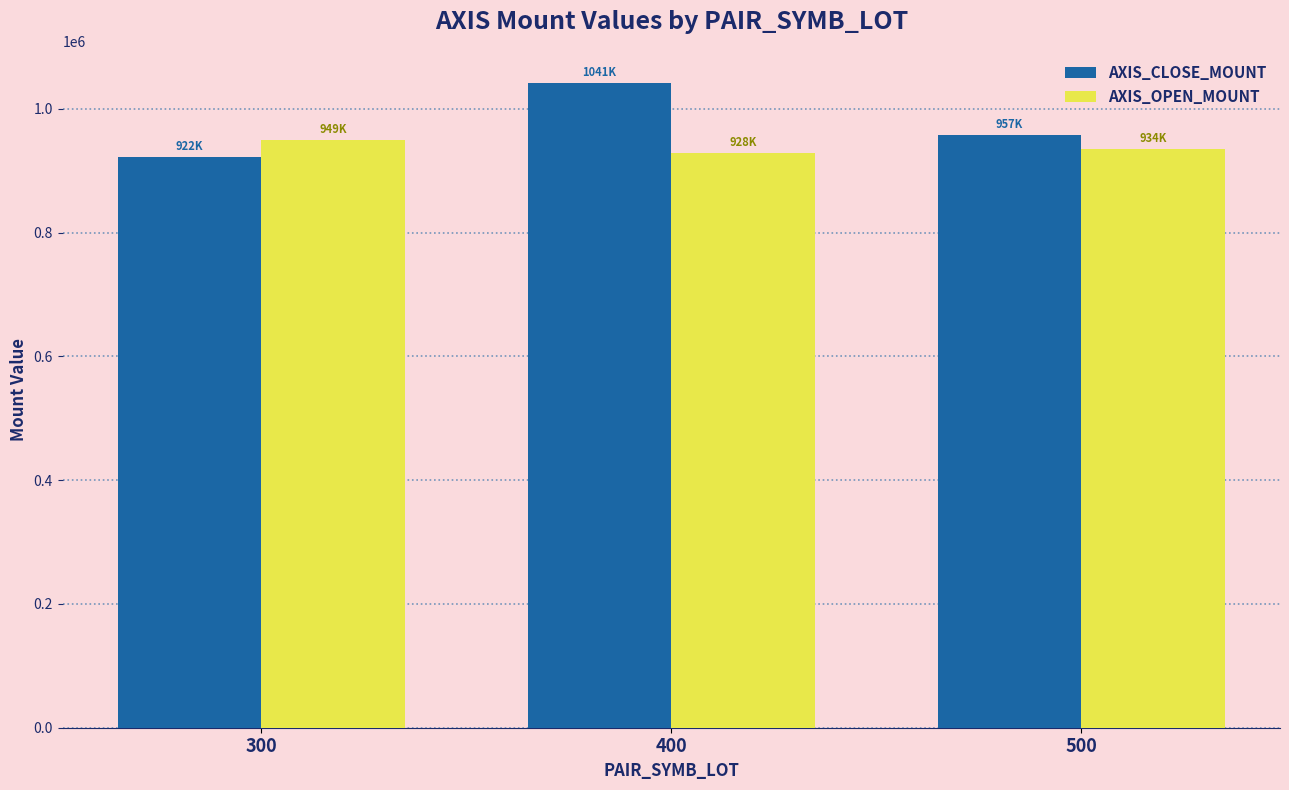

What is the lowest value of the AXIS_OPEN_MOUNT series?

928500